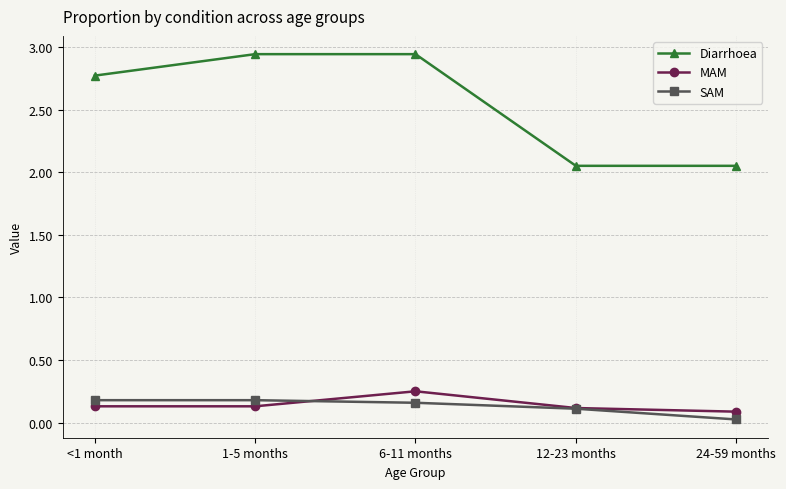

What are all the series names shown in the legend?

Diarrhoea, MAM, SAM